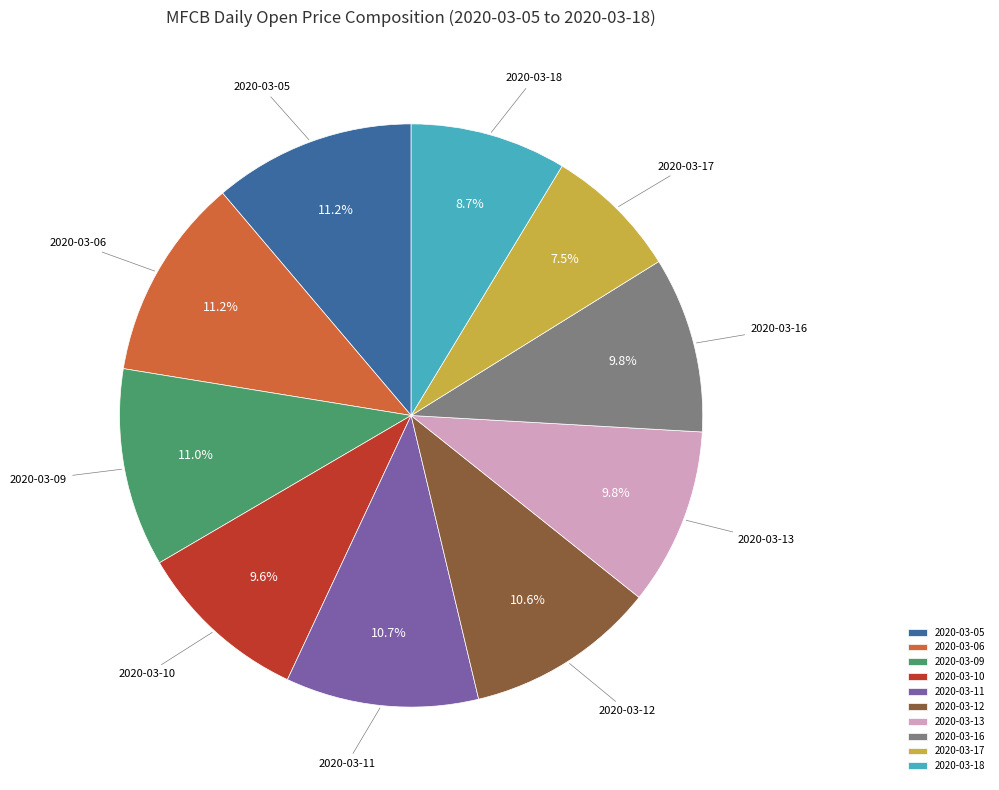

Approximately how many times larger is the value at 2020-03-09 compared to 2020-03-13?

1.1